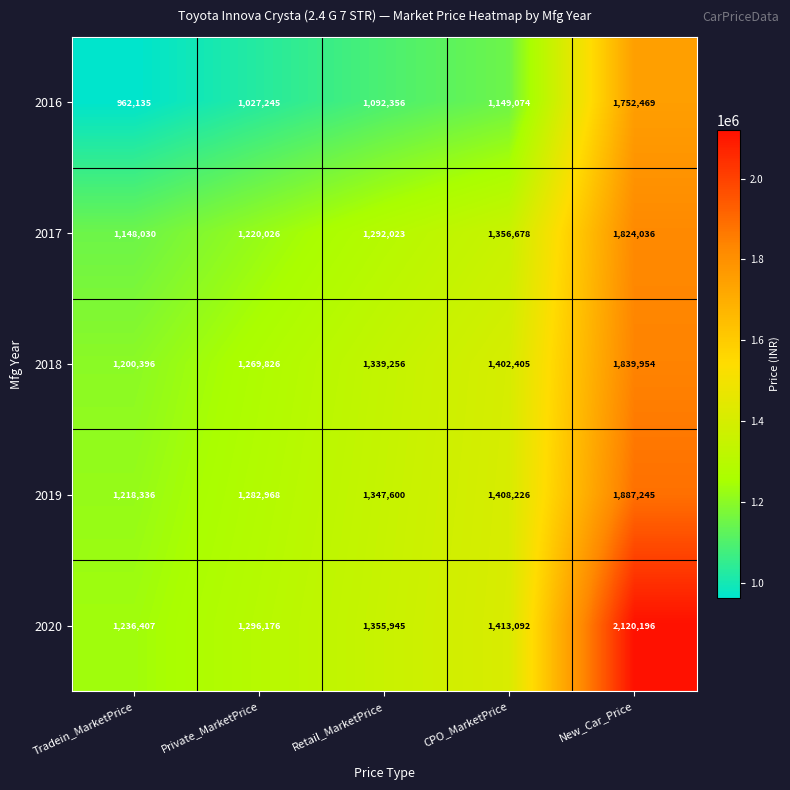

At which category does the chart reach its minimum across all series?

Tradein_MarketPrice